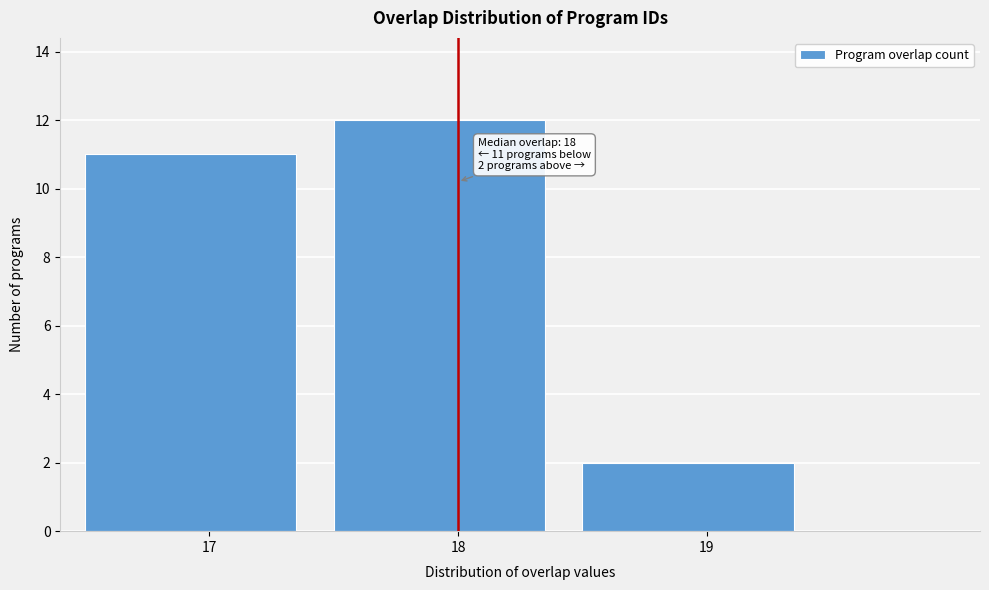

Which range on the x-axis has the tallest bar?

17.5 to 18.5